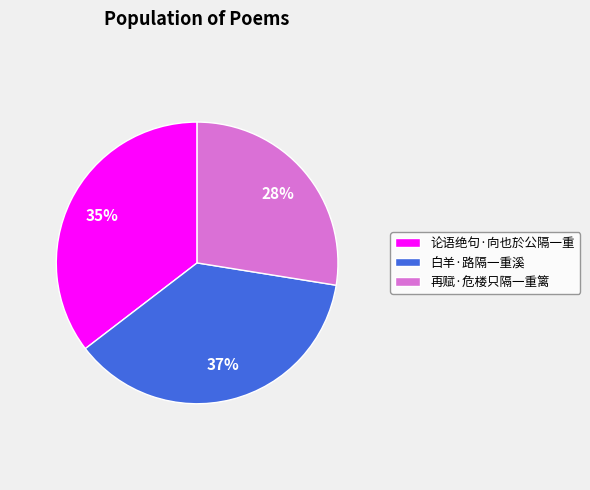

To the nearest percent, what is the average slice percentage?

33%